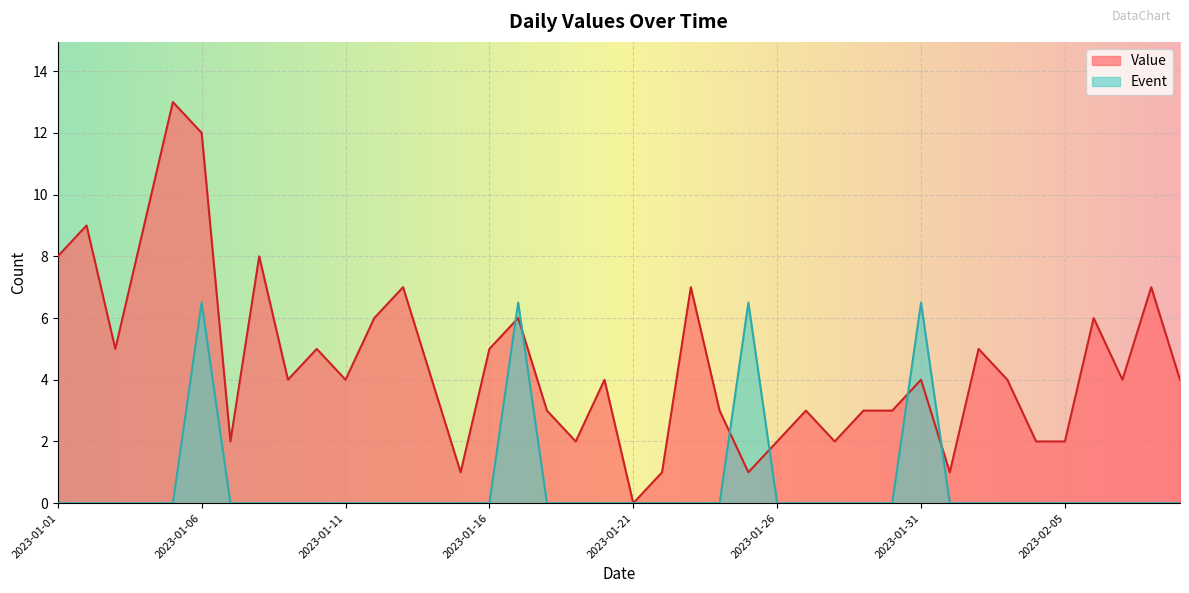

How many distinct data groups are displayed?

2